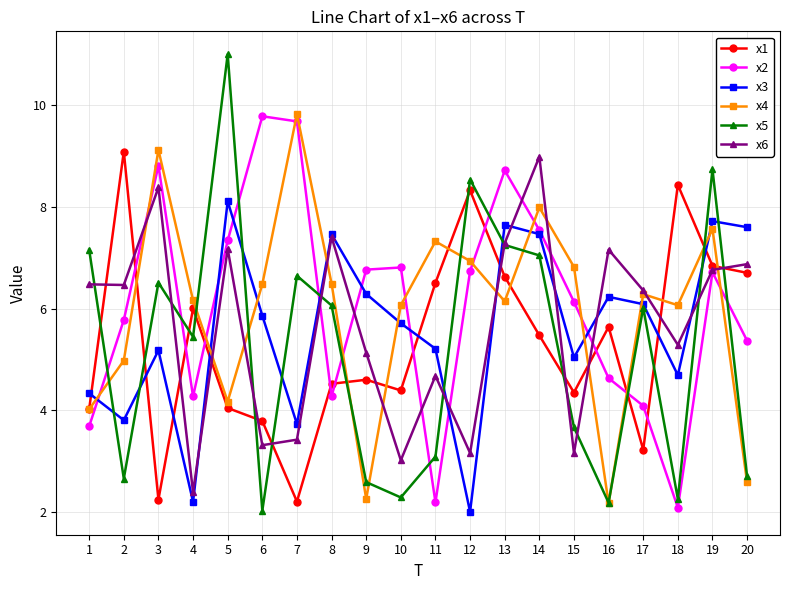

What is the greatest value displayed?

11.0